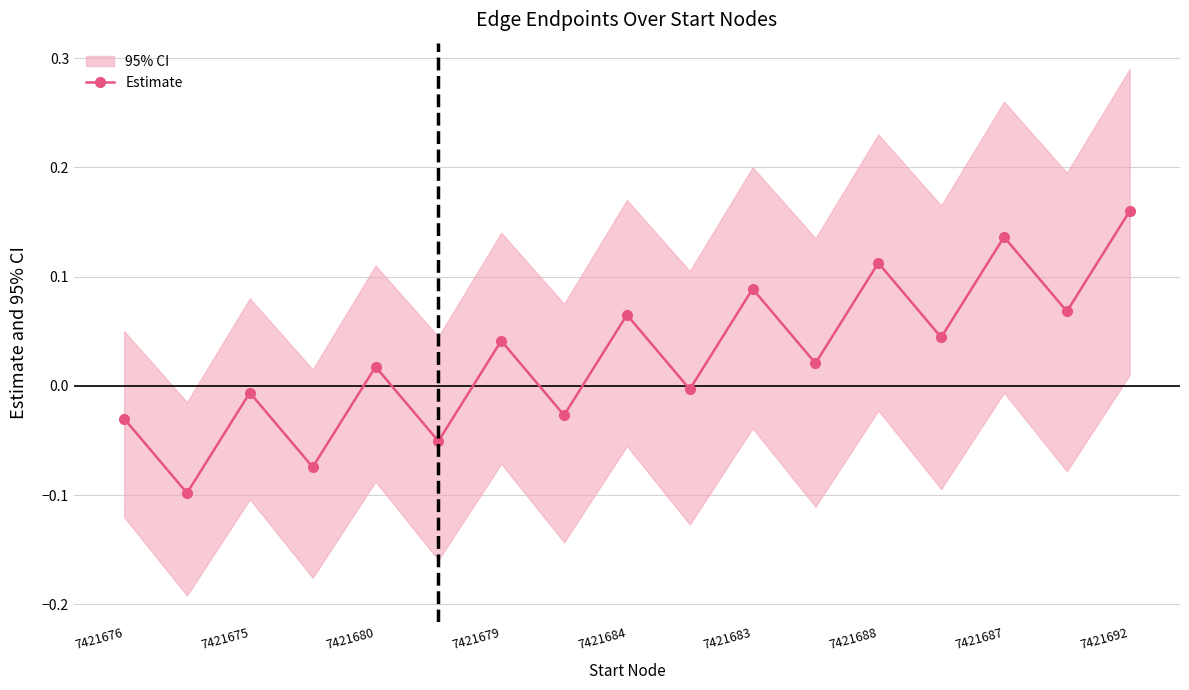

How many interior local valleys does the Estimate series have?

8